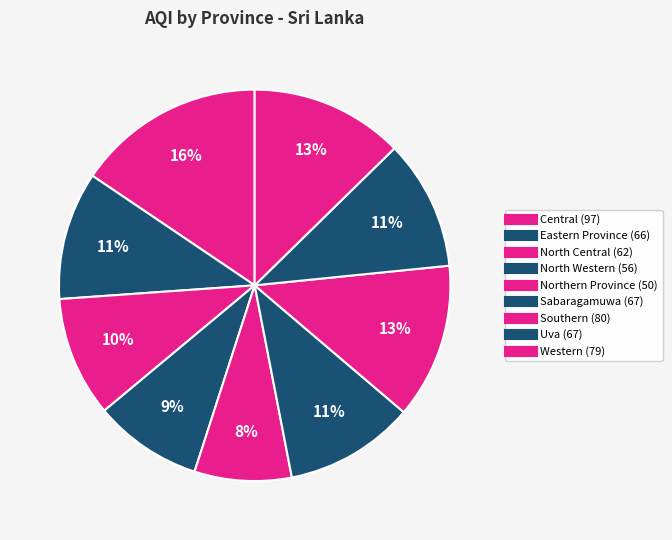

How many slices are in this pie chart?

9